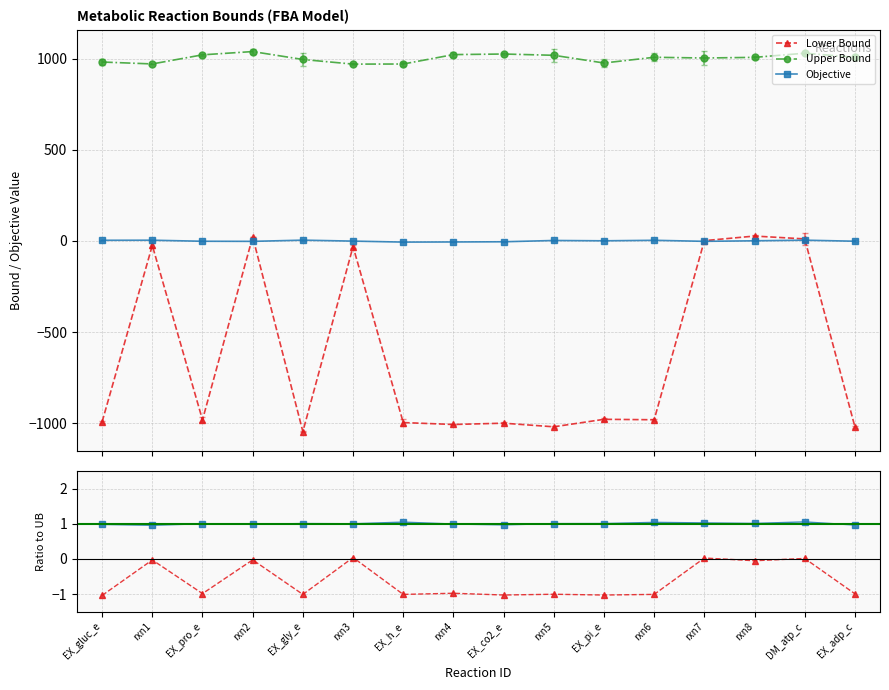

What is the label of the 14th point from the left?

rxn8